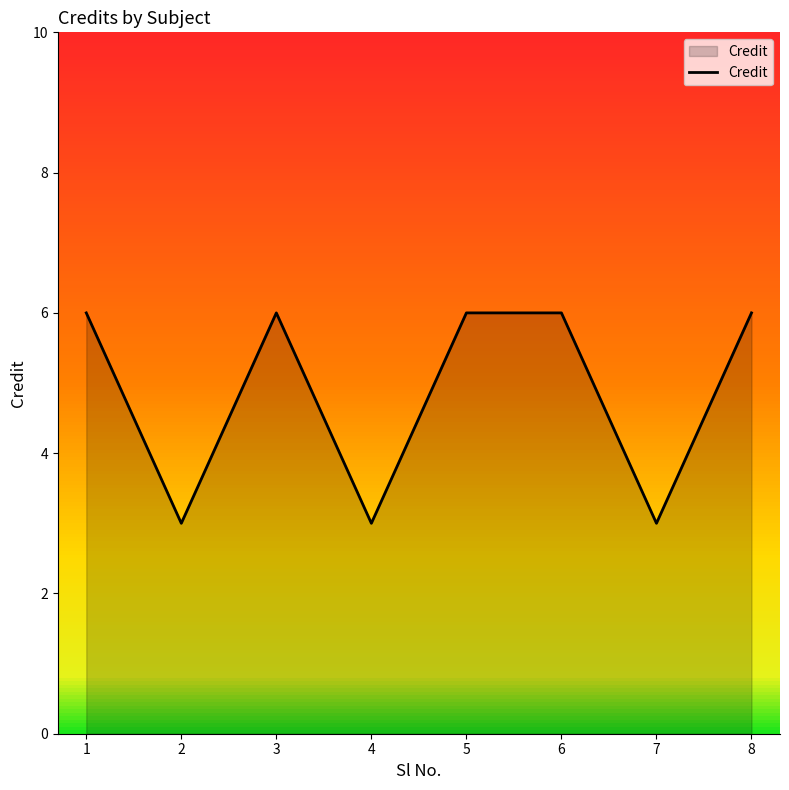

What is the difference between the second highest and second lowest values?

3